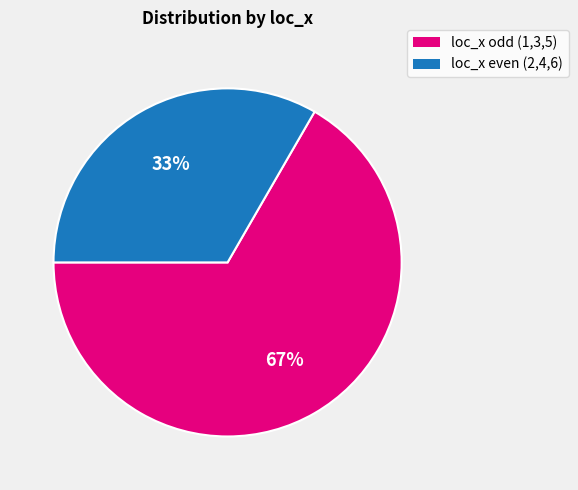

To the nearest percent, what is the average slice percentage?

50%